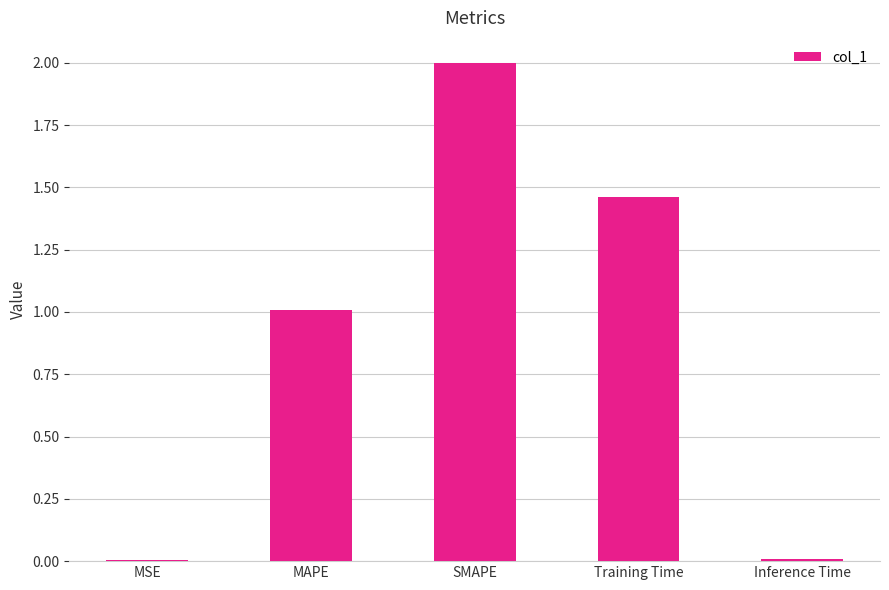

Between MSE and Training Time, which is larger?

Training Time